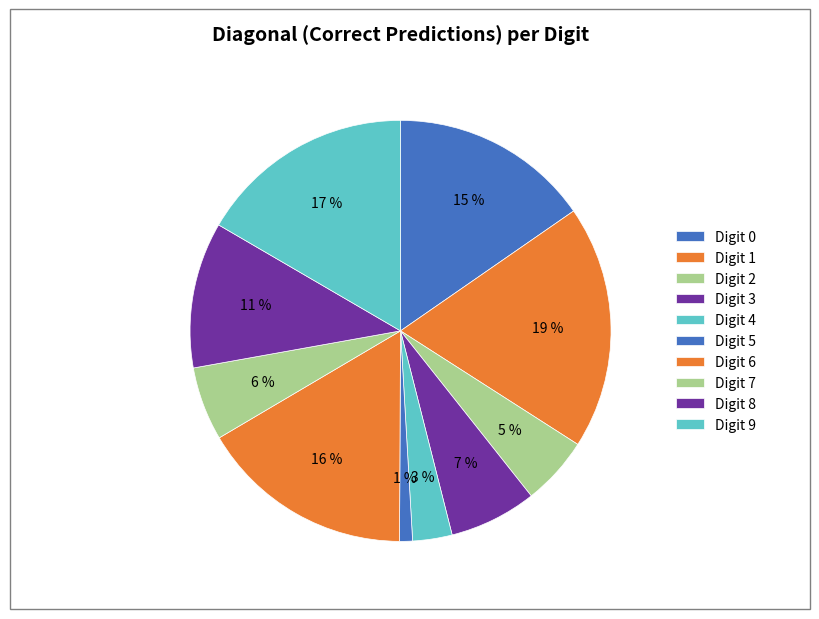

Which slice is the smallest?

5